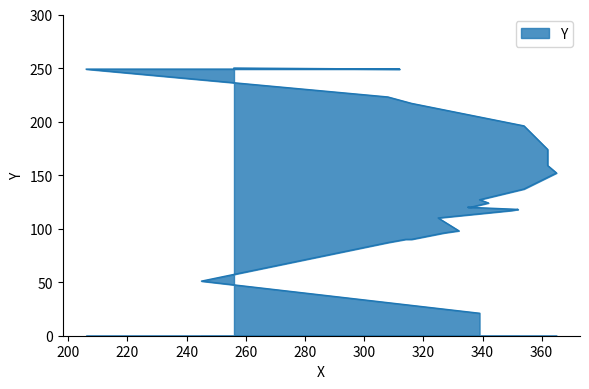

How many lines are shown in the chart?

1